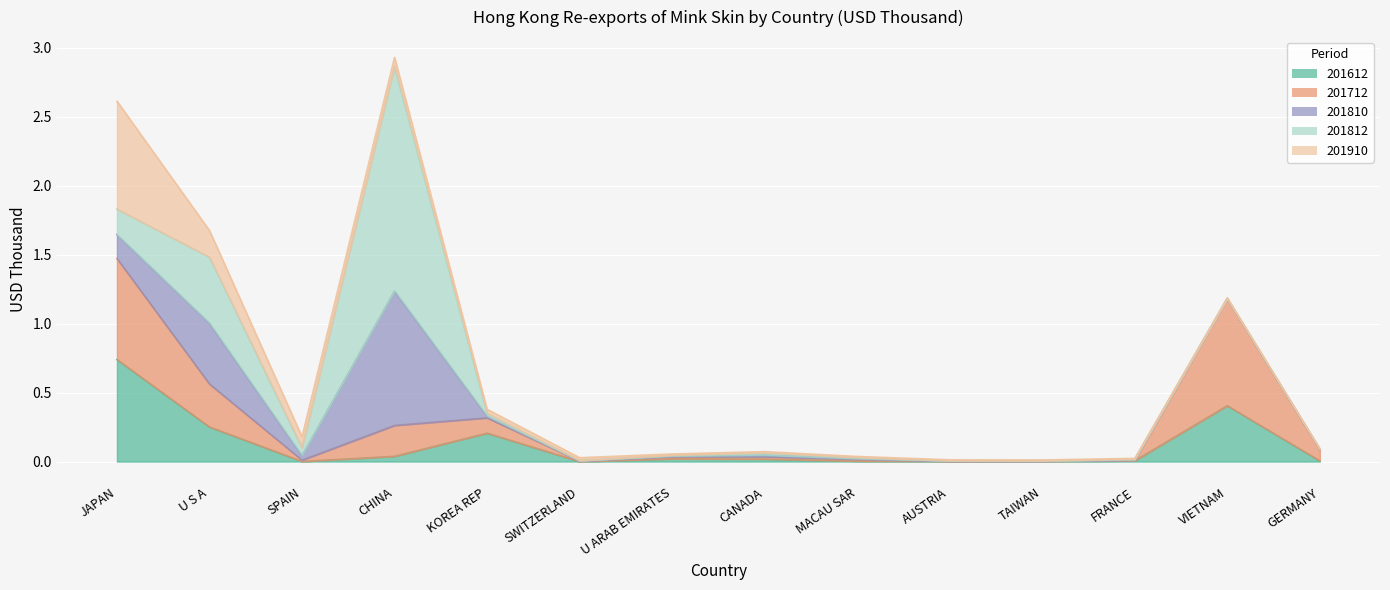

Reading left to right, extract all data points from this chart.

201612: JAPAN=0.7	U S A=0.3	SPAIN=0.0	CHINA=0.0	KOREA REP=0.2	SWITZERLAND=0.0	U ARAB EMIRATES=0.0	CANADA=0.0	MACAU SAR=0.0	AUSTRIA=0.0	TAIWAN=0.0	FRANCE=0.0	VIETNAM=0.4	GERMANY=0.0
201712: JAPAN=0.7	U S A=0.3	SPAIN=0.0	CHINA=0.2	KOREA REP=0.1	SWITZERLAND=0.0	U ARAB EMIRATES=0.0	CANADA=0.0	MACAU SAR=0.0	AUSTRIA=0.0	TAIWAN=0.0	FRANCE=0.0	VIETNAM=0.8	GERMANY=0.1
201810: JAPAN=0.2	U S A=0.4	SPAIN=0.0	CHINA=1.0	KOREA REP=0.0	SWITZERLAND=0.0	U ARAB EMIRATES=0.0	CANADA=0.0	MACAU SAR=0.0	AUSTRIA=0.0	TAIWAN=0.0	FRANCE=0.0	VIETNAM=0.0	GERMANY=0.0
201812: JAPAN=0.2	U S A=0.5	SPAIN=0.1	CHINA=1.6	KOREA REP=0.0	SWITZERLAND=0.0	U ARAB EMIRATES=0.0	CANADA=0.0	MACAU SAR=0.0	AUSTRIA=0.0	TAIWAN=0.0	FRANCE=0.0	VIETNAM=0.0	GERMANY=0.0
201910: JAPAN=0.8	U S A=0.2	SPAIN=0.1	CHINA=0.1	KOREA REP=0.0	SWITZERLAND=0.0	U ARAB EMIRATES=0.0	CANADA=0.0	MACAU SAR=0.0	AUSTRIA=0.0	TAIWAN=0.0	FRANCE=0.0	VIETNAM=0.0	GERMANY=0.0